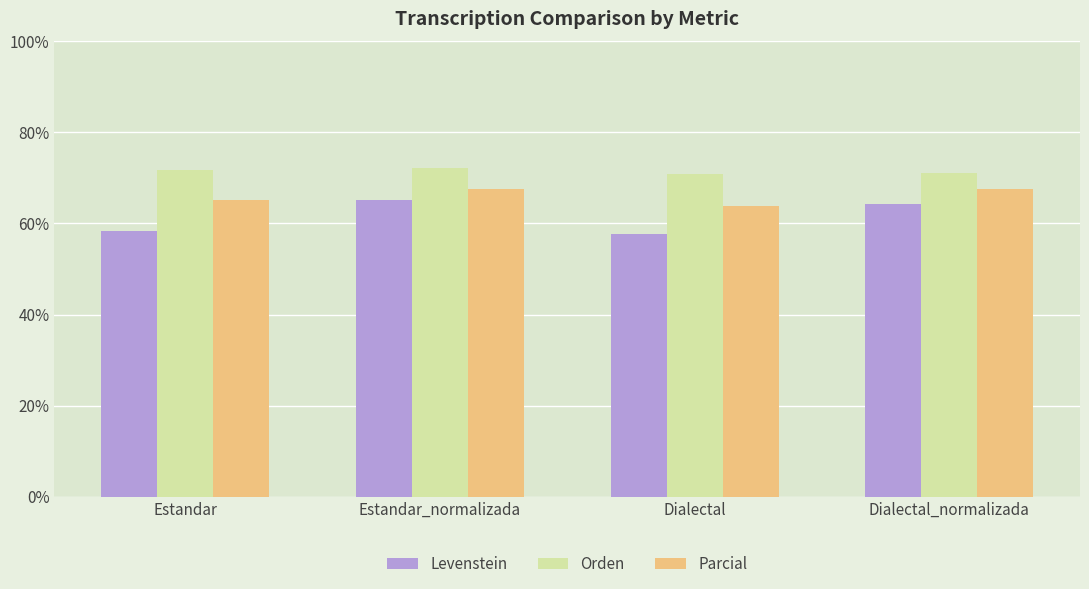

How many data points in Levenstein are above 64?

2